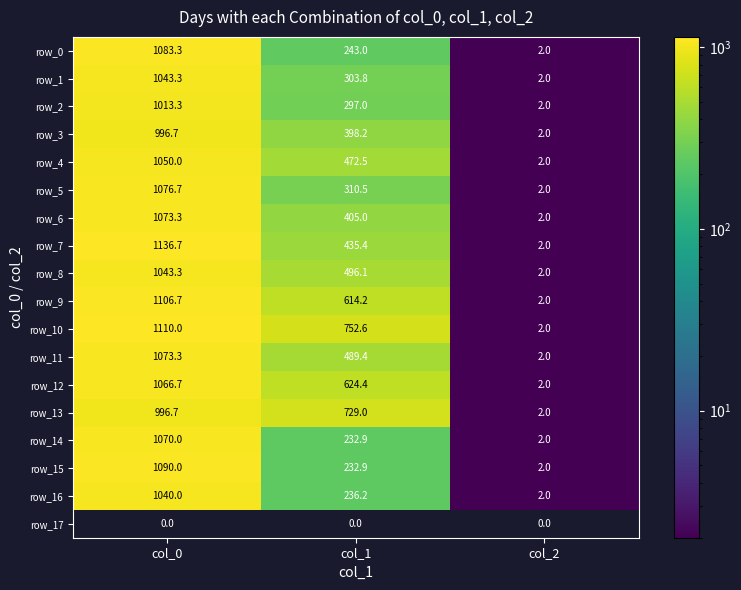

At which label does row_13 first exceed 729?

col_0